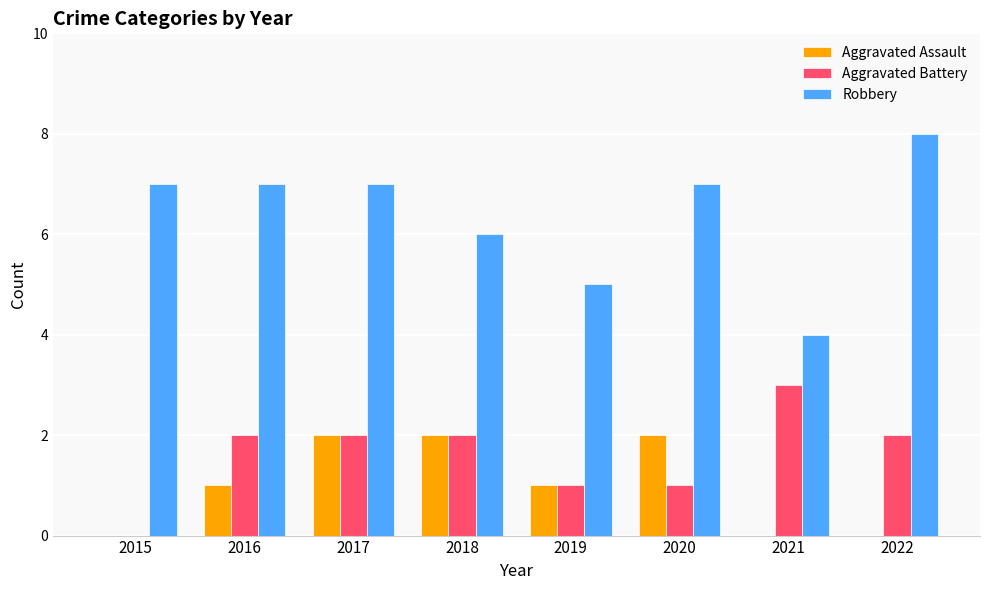

What is the total value across all series at 2021?

7